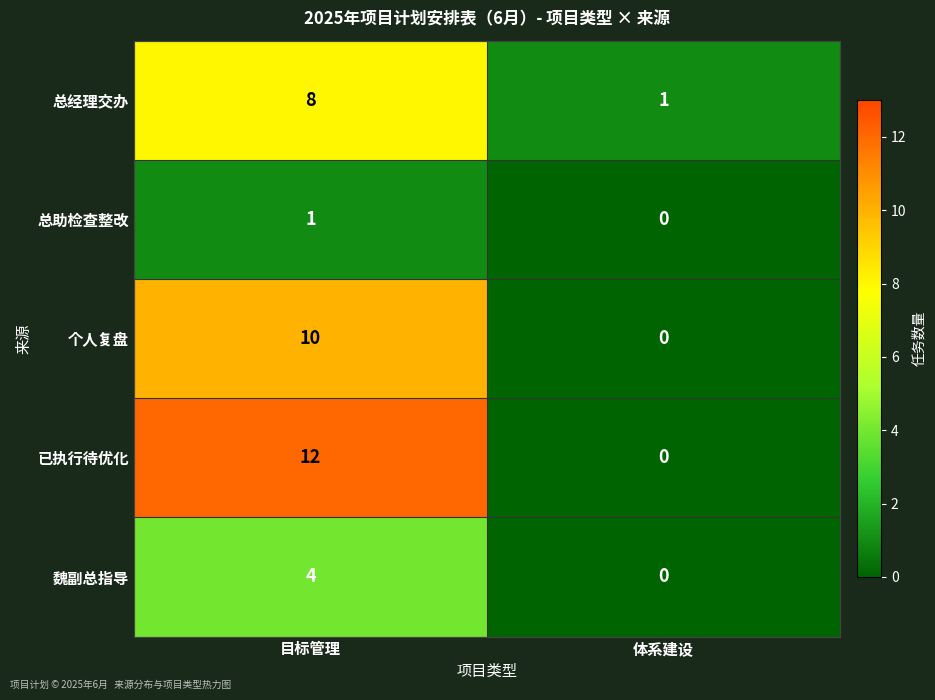

Which series has the largest total across all categories?

已执行待优化